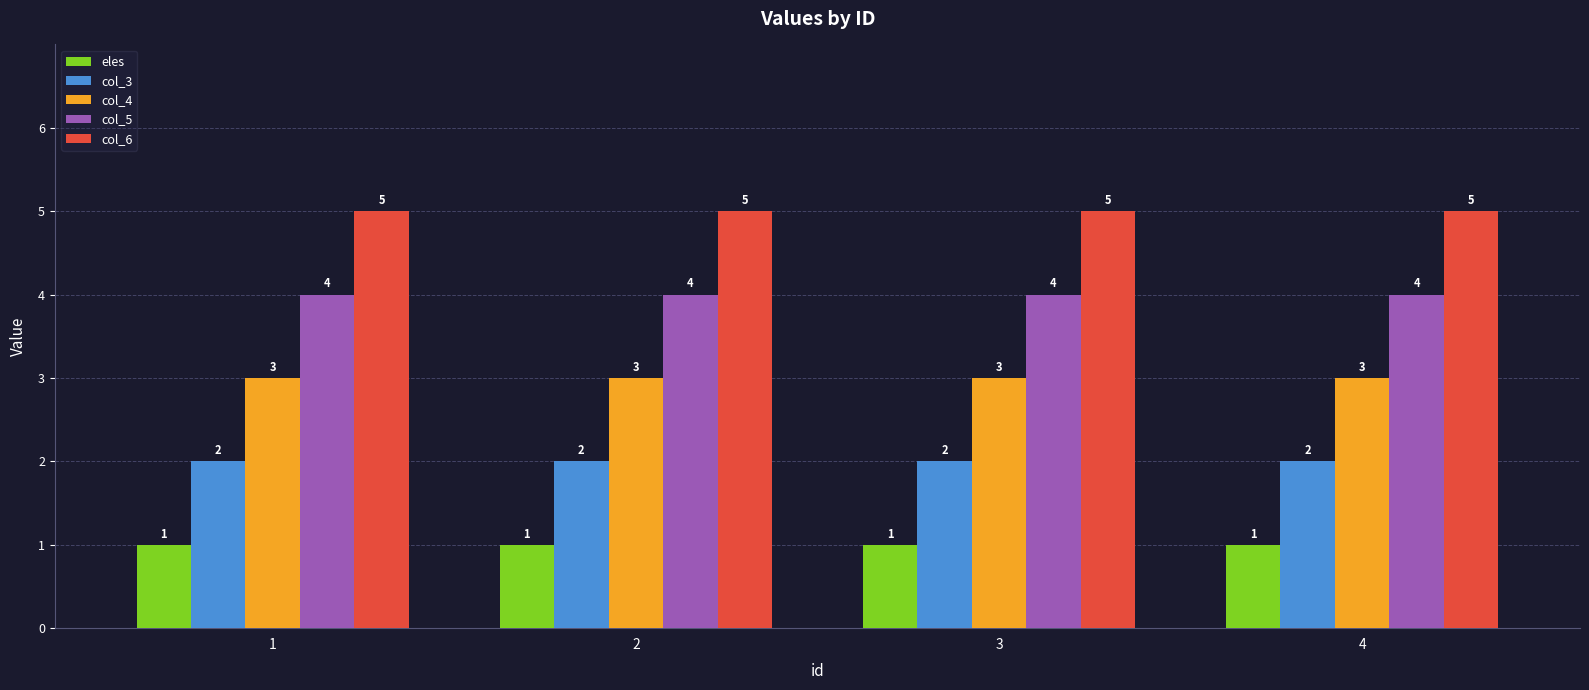

How many data points does each series have?

4